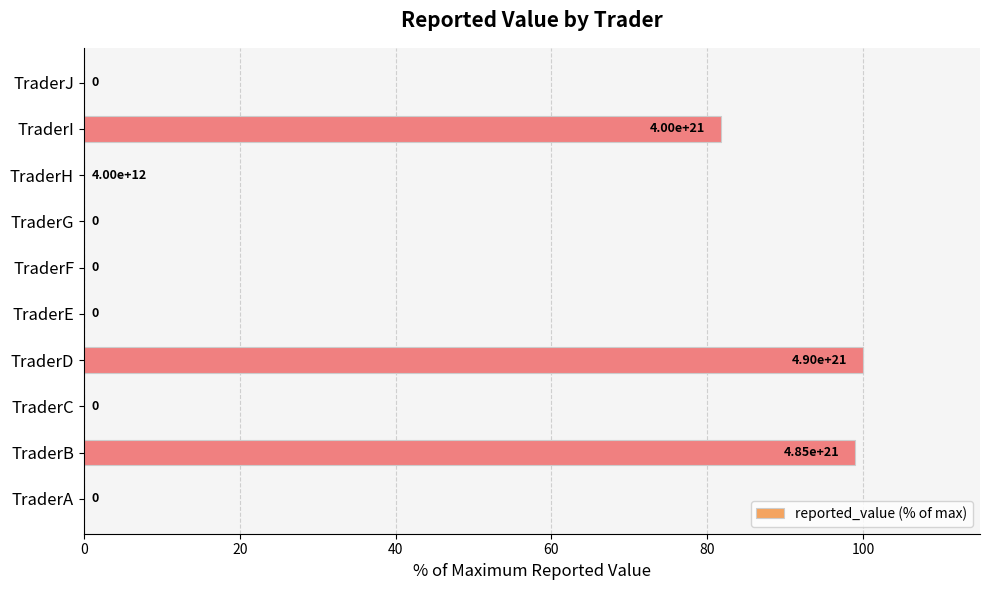

Which has a higher value, TraderB or TraderA?

TraderB